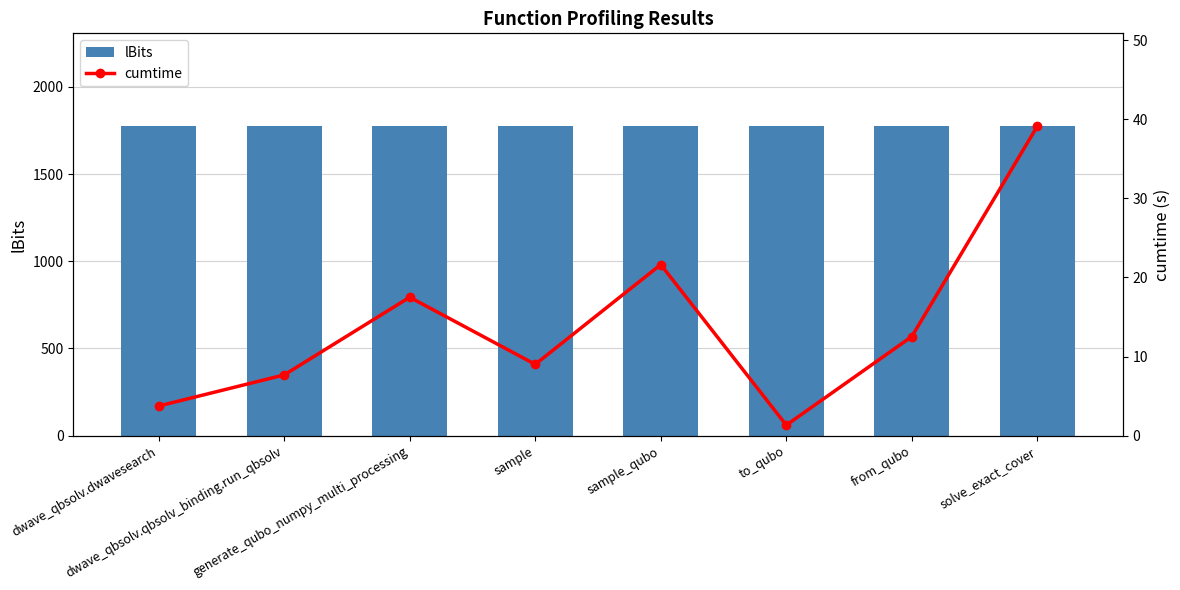

At which category is the sum across all series the highest?

solve_exact_cover